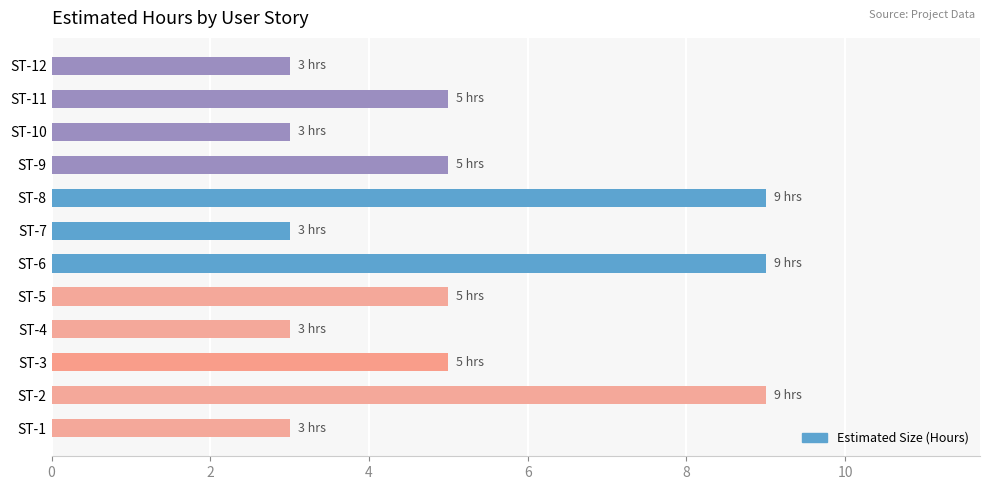

What is the difference between the maximum and second lowest values?

6